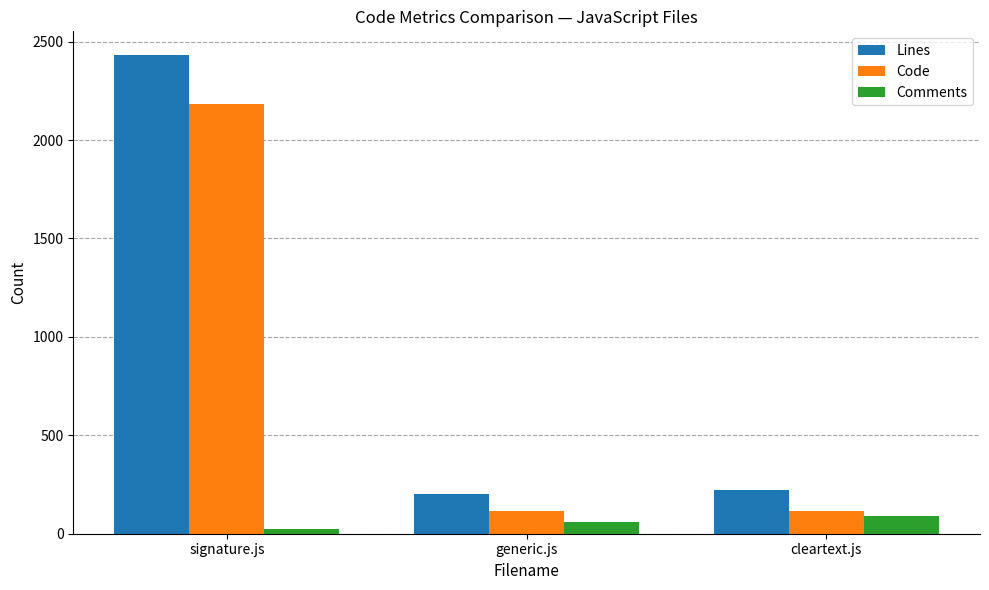

What is the total value across all series at cleartext.js?

423